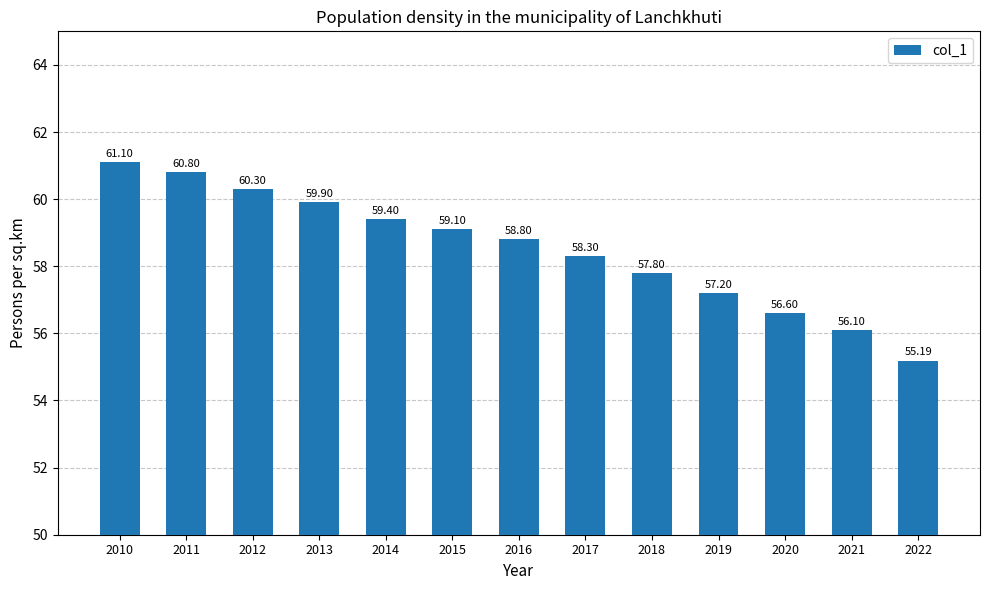

How many distinct data groups are displayed?

1